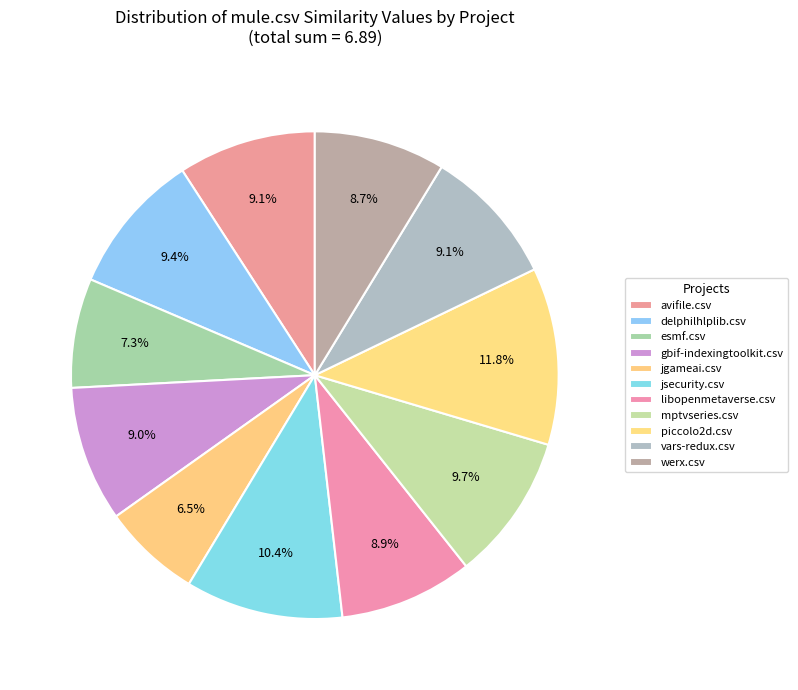

Is there a majority slice in this chart?

No